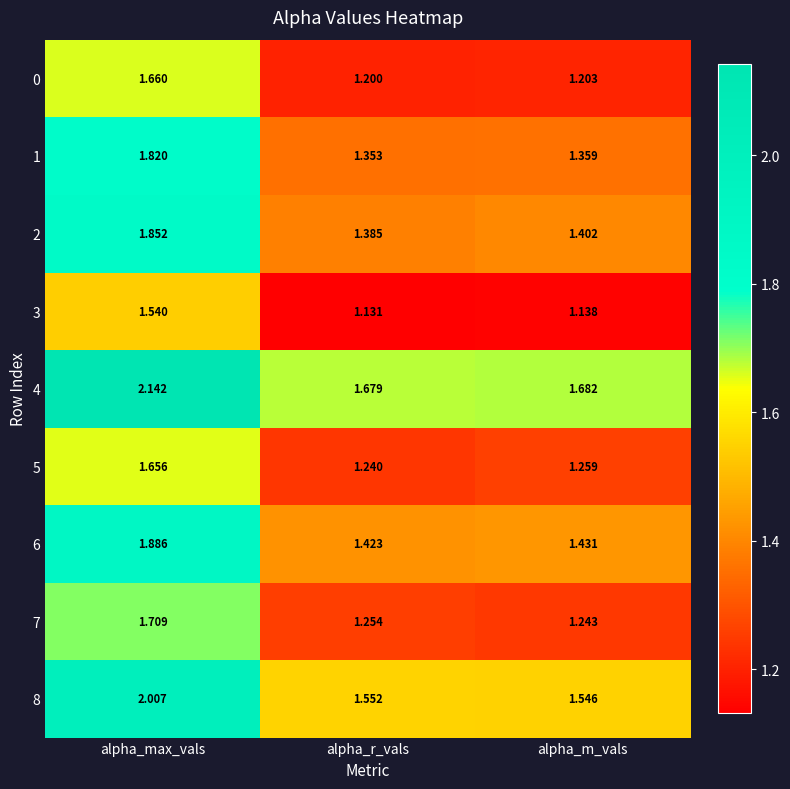

At which category does the chart reach its peak across all series?

alpha_max_vals